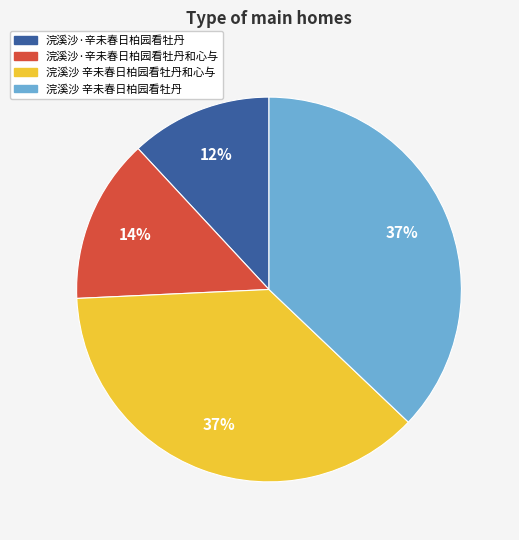

To the nearest percent, what is the average slice percentage?

25%